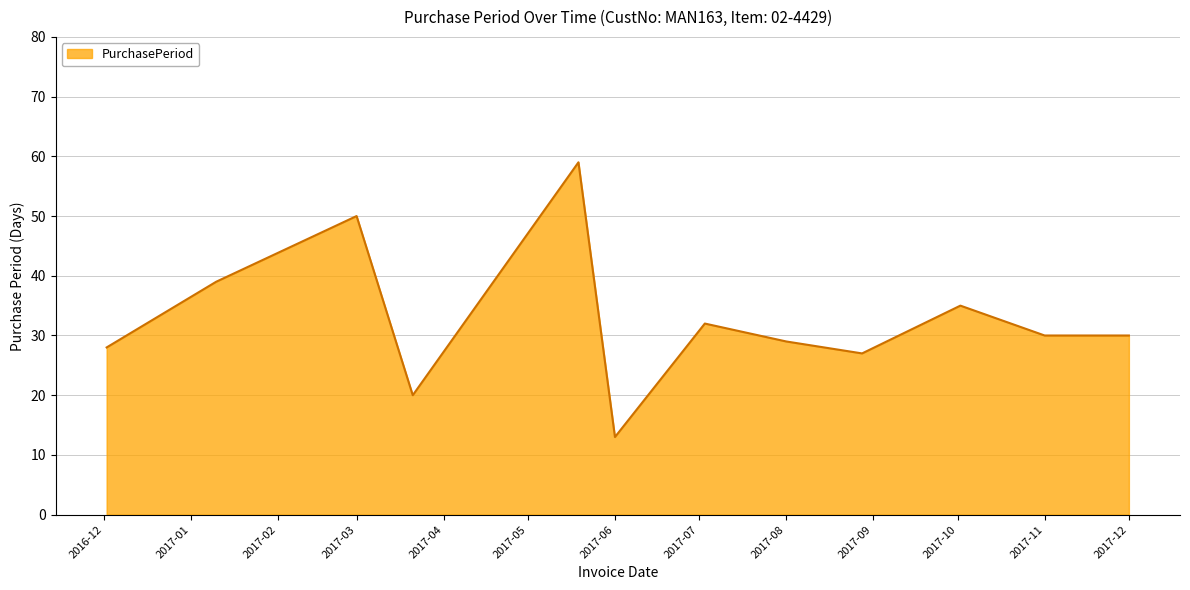

What is the sum of all values?

392